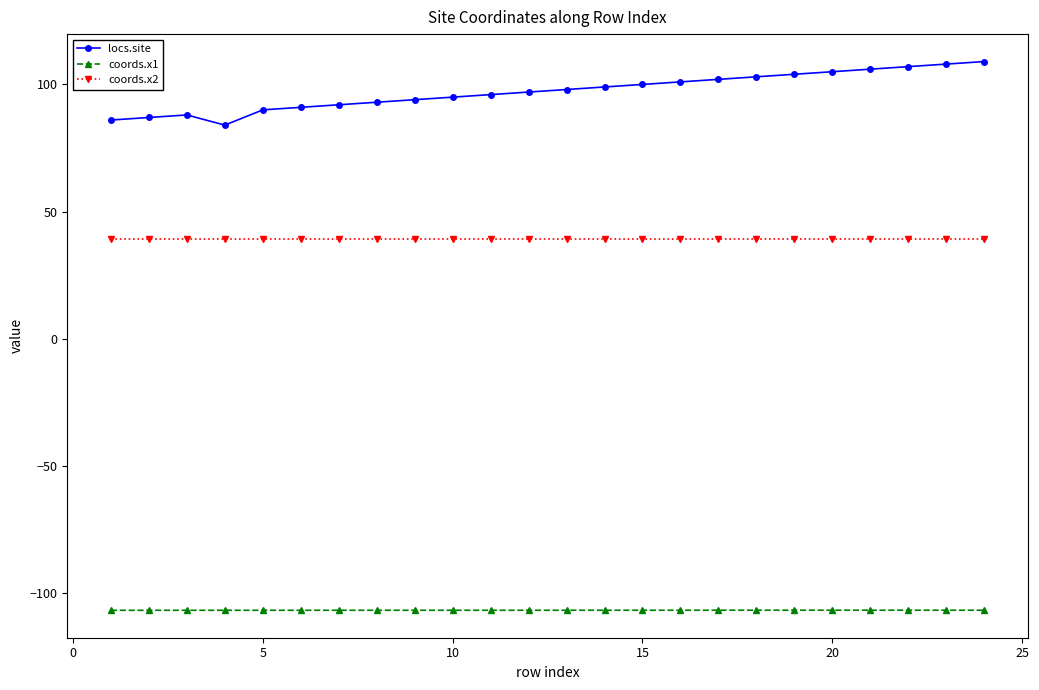

In locs.site, how many points are lower than both neighbors (excluding endpoints)?

1